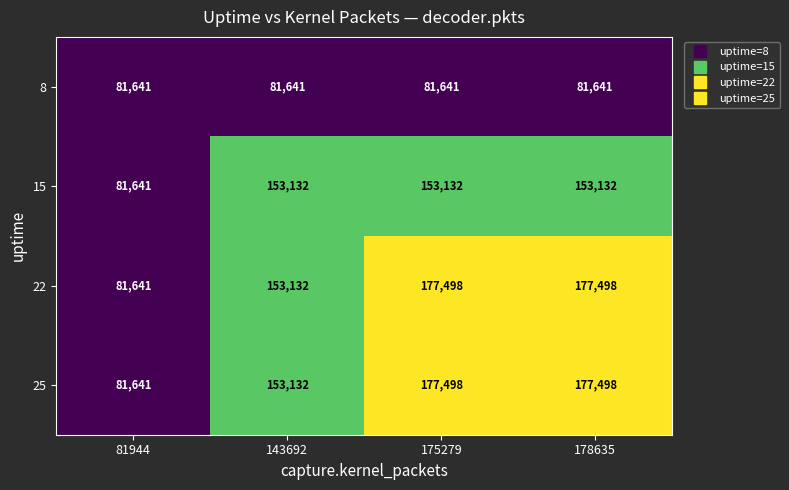

What is the spread (max minus min) of values at 175279?

95857